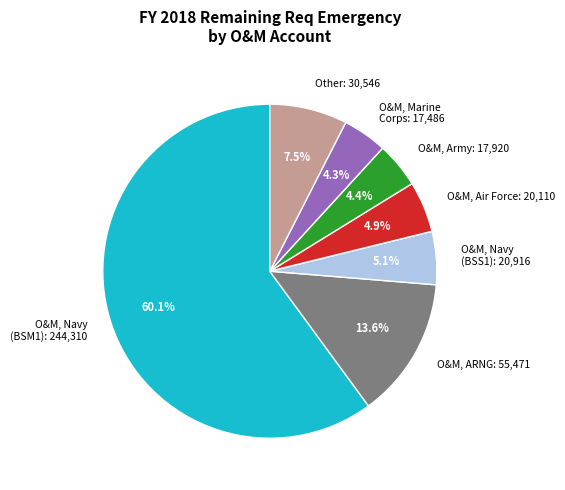

Which slice represents more than half of the pie?

O&M, Navy (BSM1): 244,310